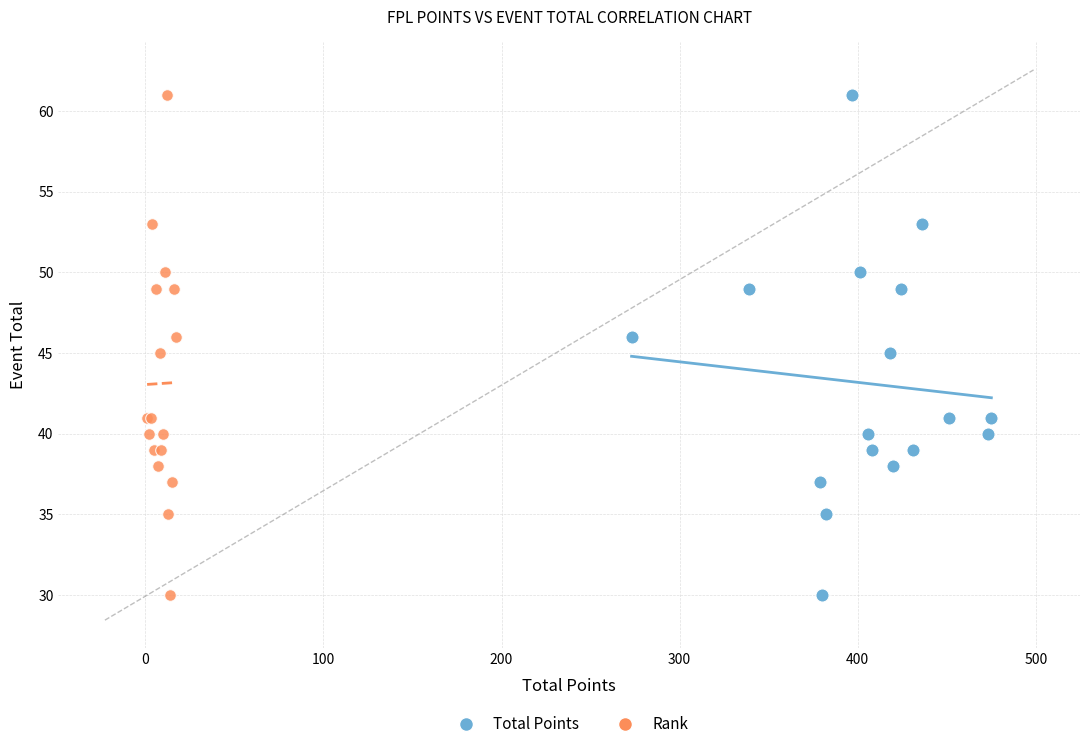

What are all the series names shown in the legend?

Total Points, Rank